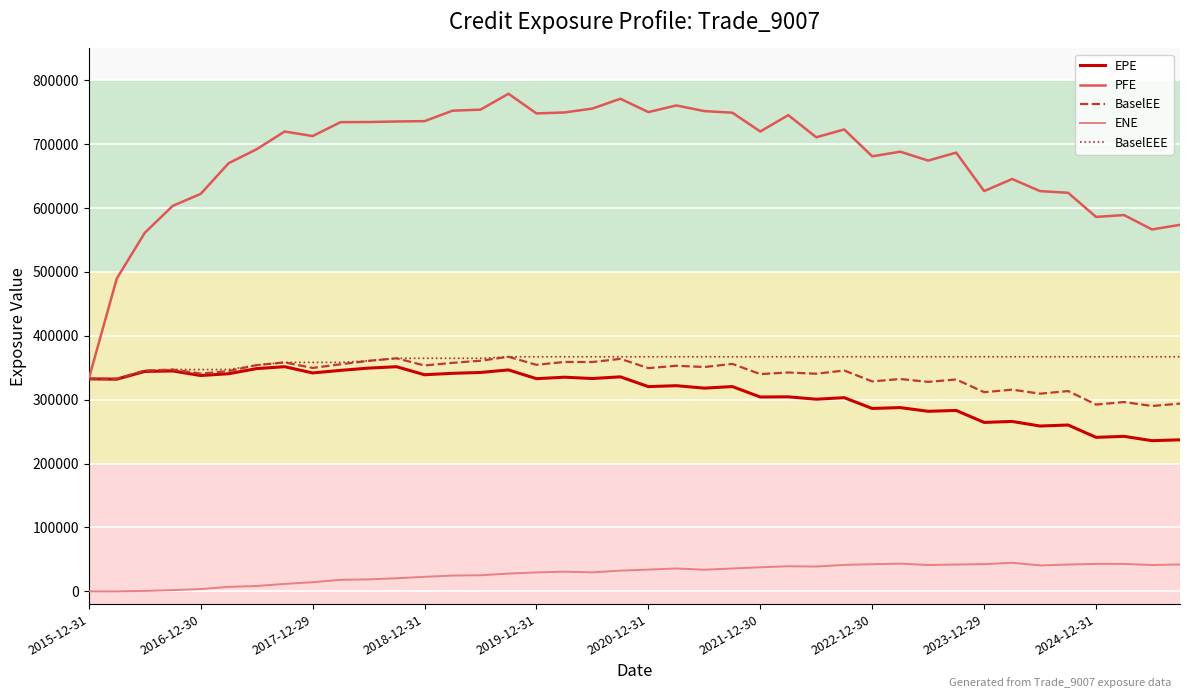

Which series has the largest total across all categories?

PFE